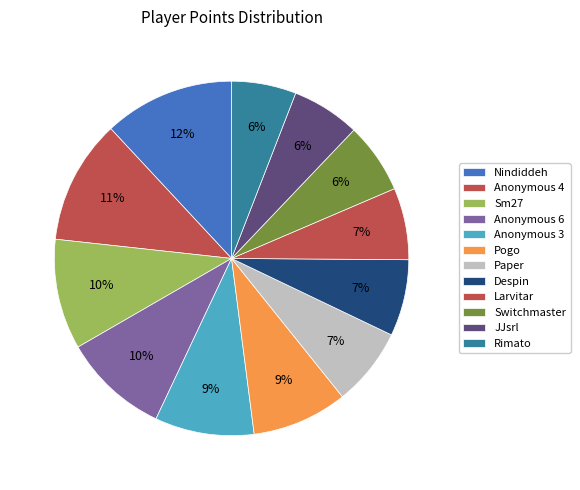

What is the smallest slice in the pie chart?

Rimato